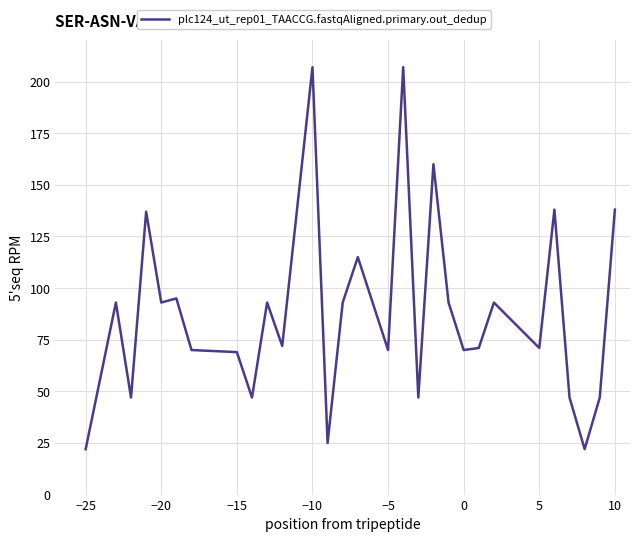

What is the average value?

88